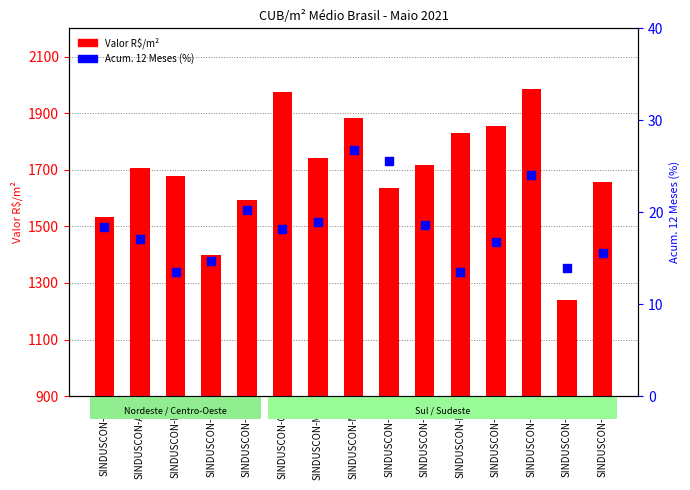

Which series contains the highest Y value?

Valor R$/m²